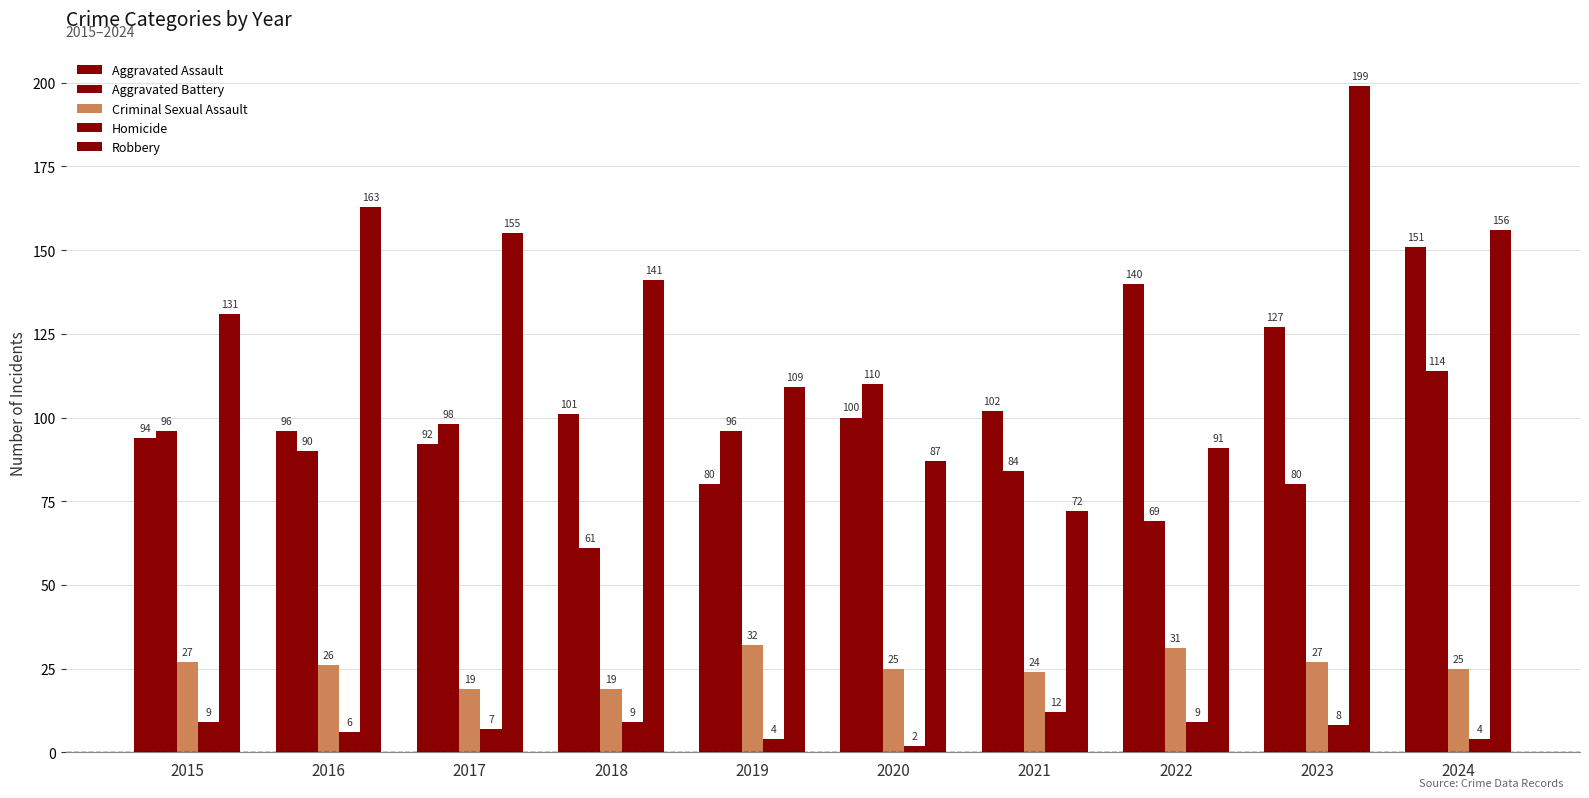

Are the bars horizontal?

No